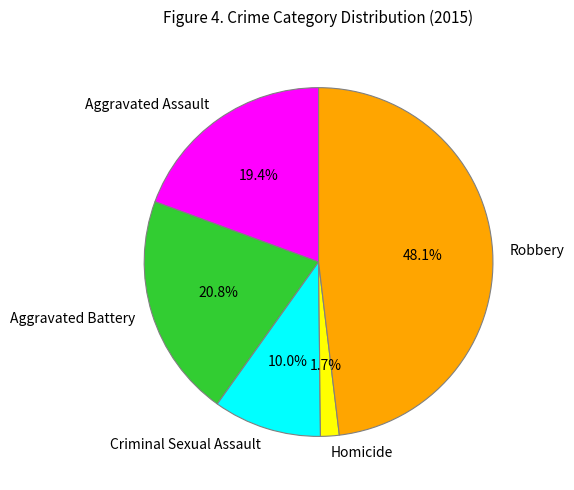

Is there any slice that represents more than half of the pie?

No